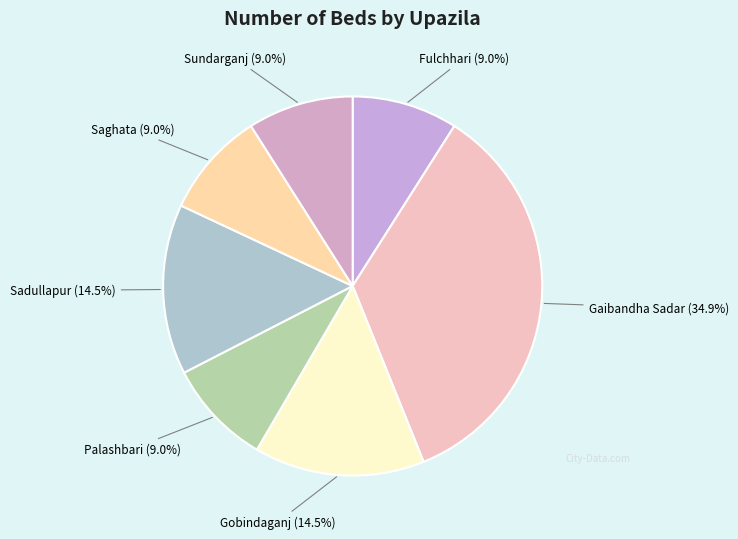

To the nearest percent, what is the difference between the Sadullapur and Saghata slice percentages?

6%